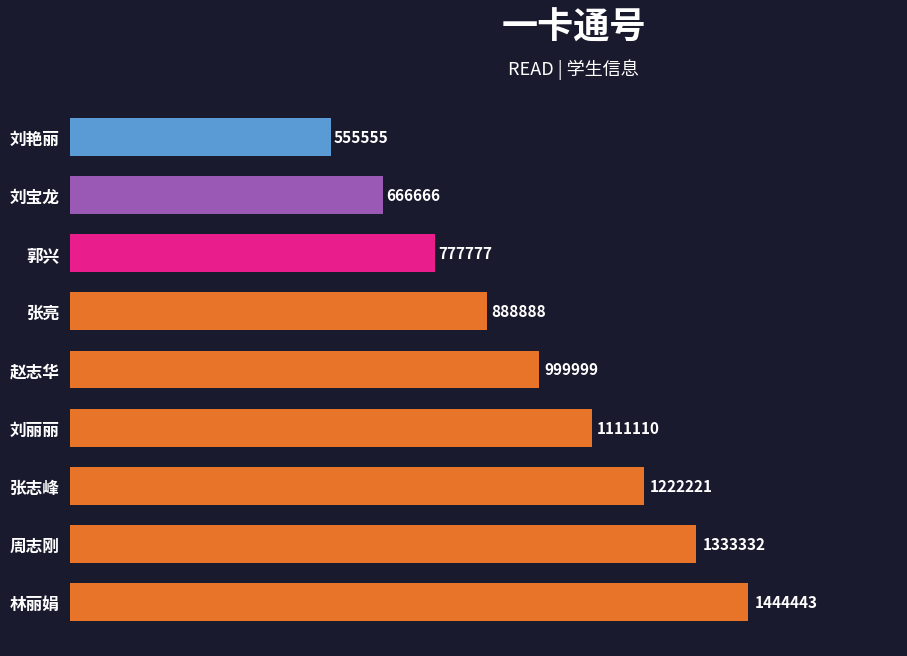

How many bars are there in total?

9